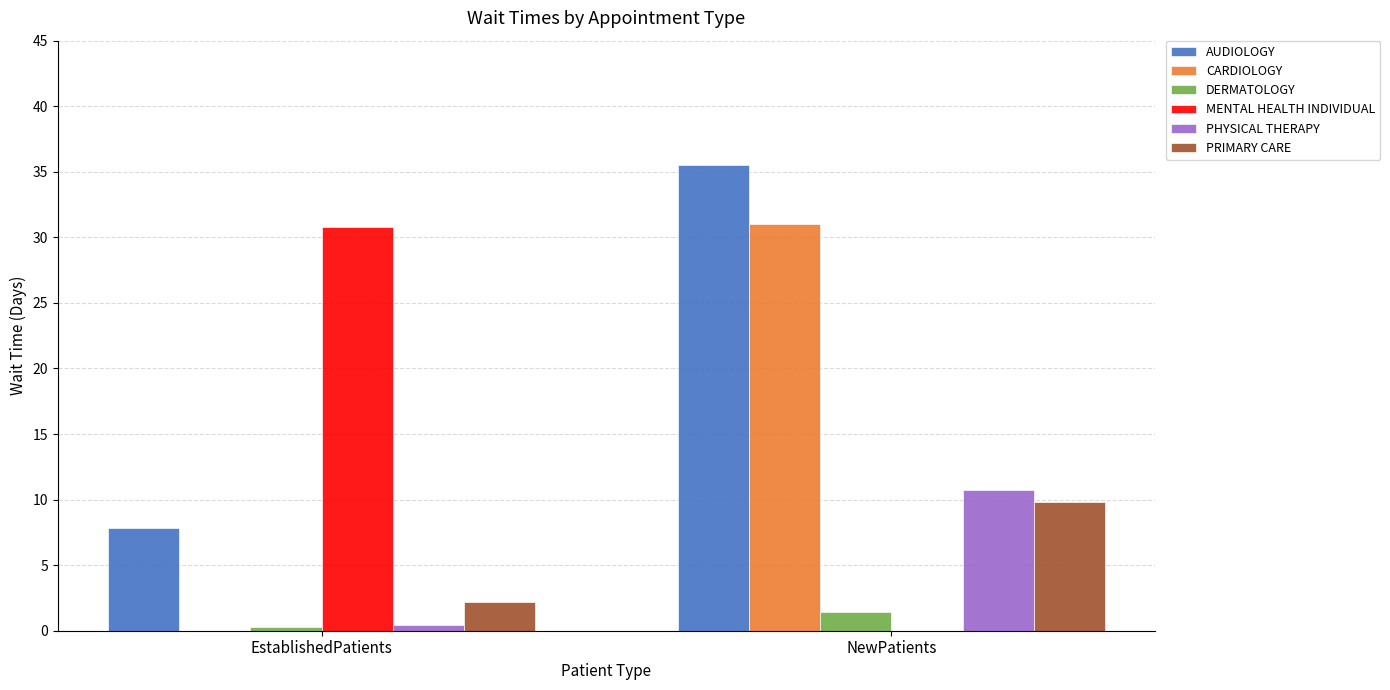

Which label corresponds to the largest value in the chart?

NewPatients